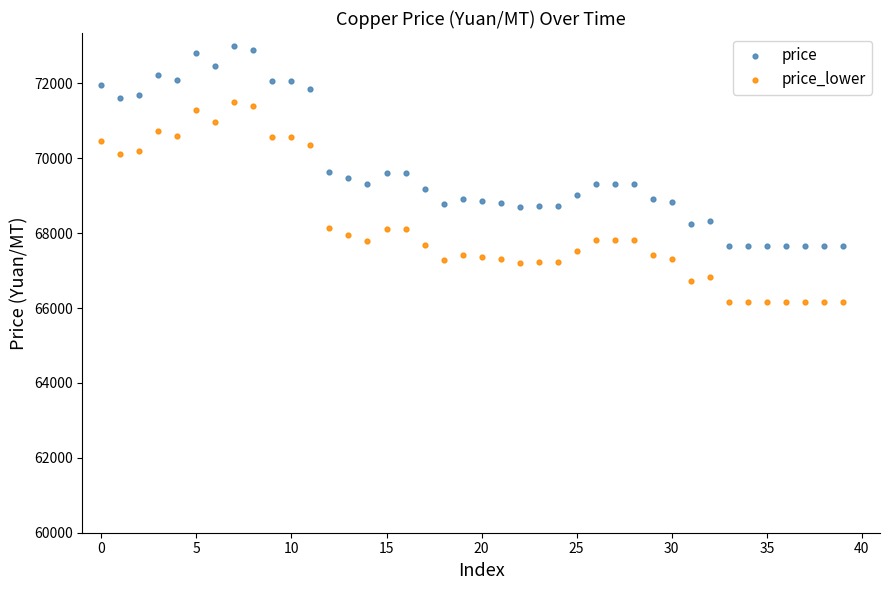

Across all data points, what is the range of Y values (max minus min)?

6850